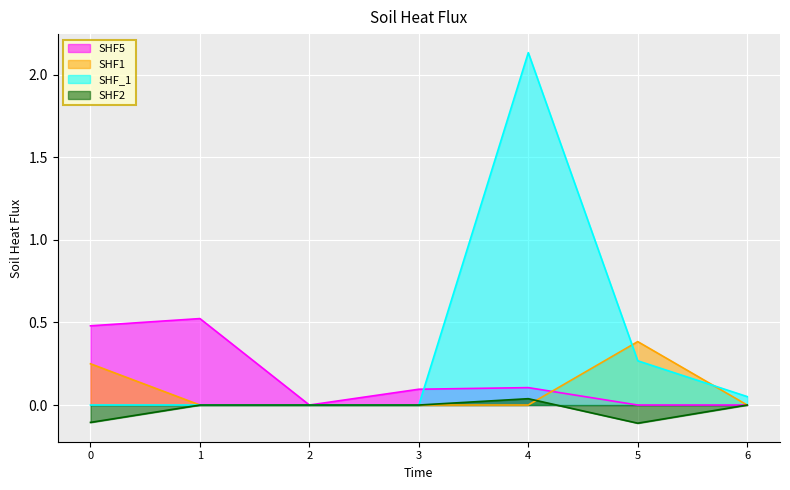

Rank the series by their average value, from lowest to highest.

SHF2, SHF1, SHF5, SHF_1